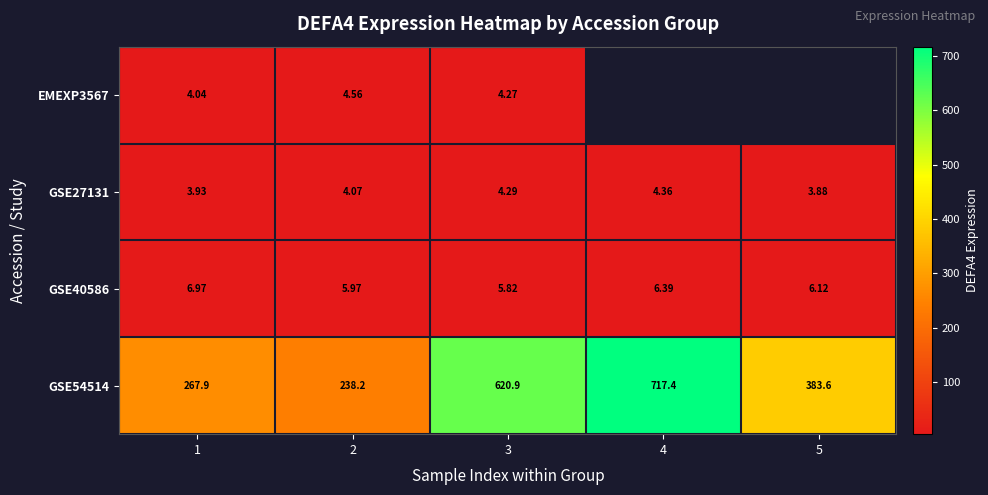

Is the value of GSE27131 at 4 greater than the value of GSE54514 at 1?

No